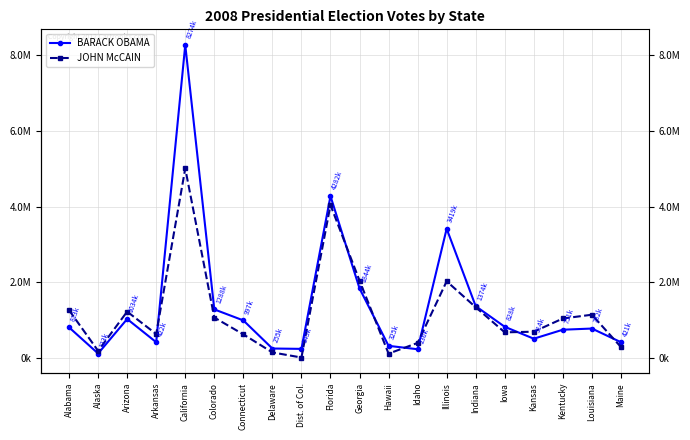

After their last crossing, which series has the higher values: JOHN McCAIN or BARACK OBAMA?

BARACK OBAMA